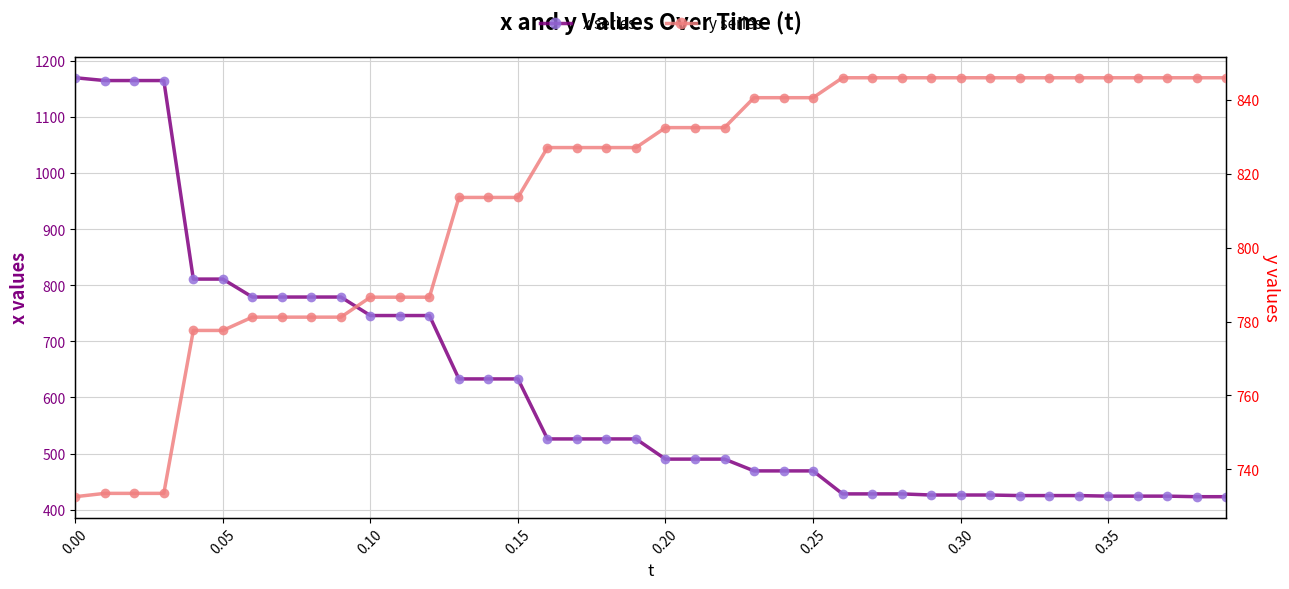

What is the difference between the second highest and minimum values in the y series series?

113.4